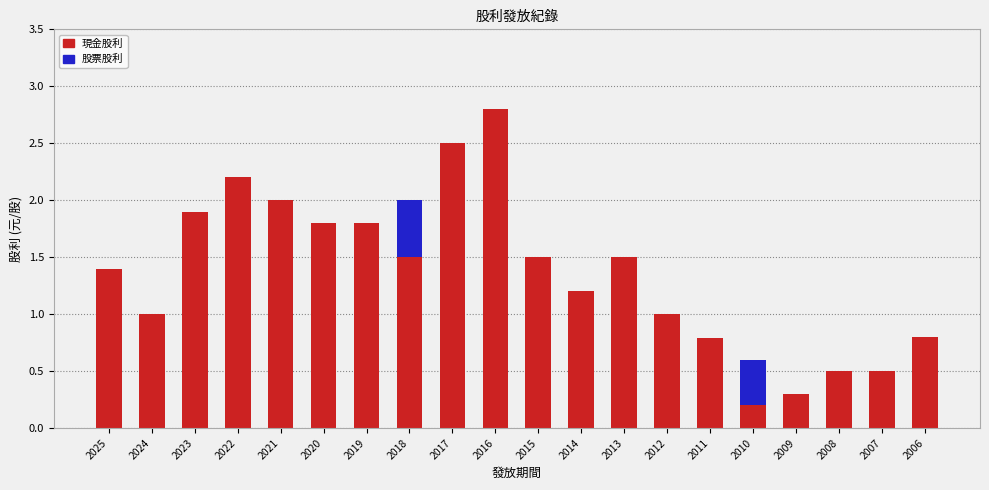

The value of 現金股利 at 2008 is 0.5. True or false?

True